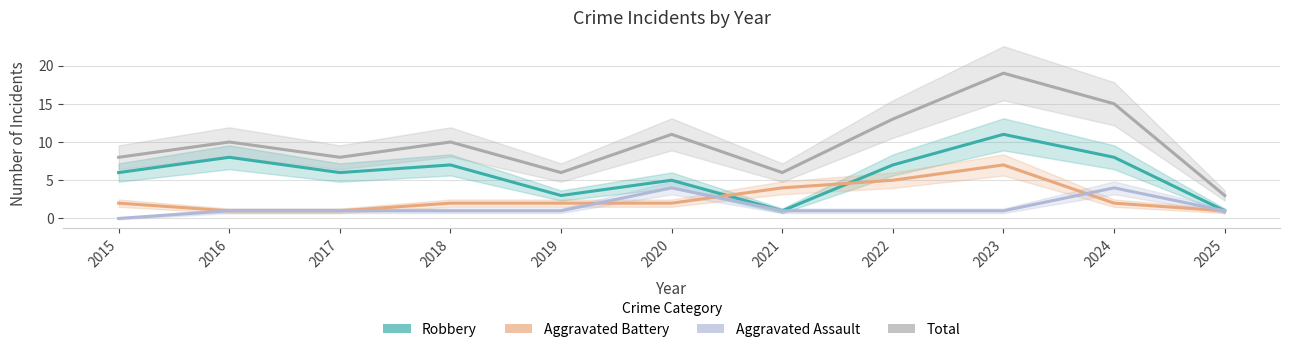

Does the chart have visible grid lines?

Yes